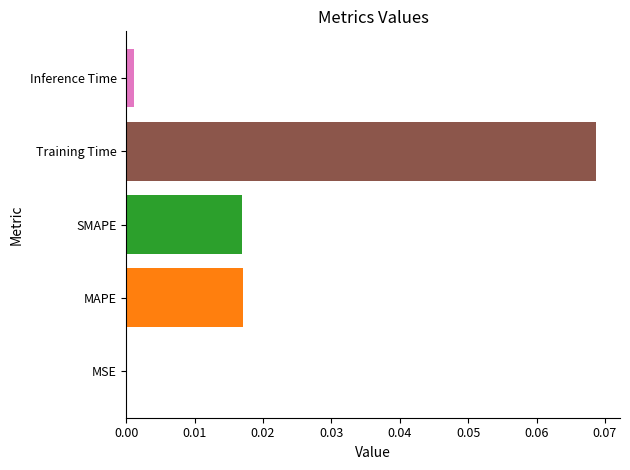

Are the bars horizontal?

Yes